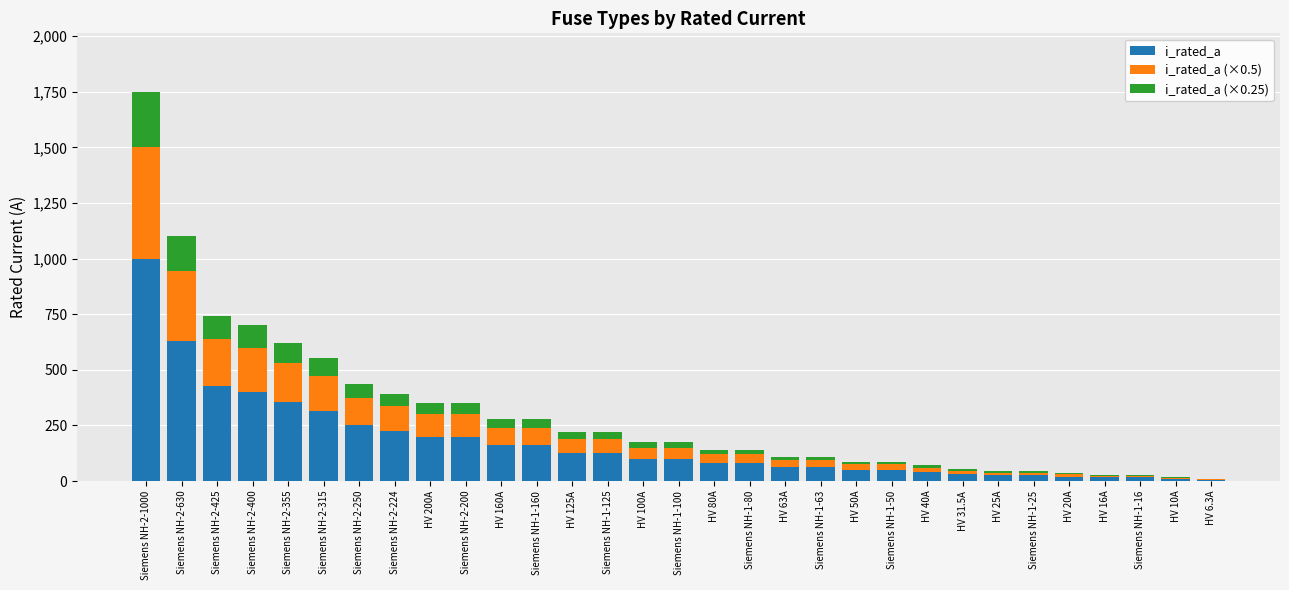

At which category is the sum across all series the highest?

Siemens NH-2-1000